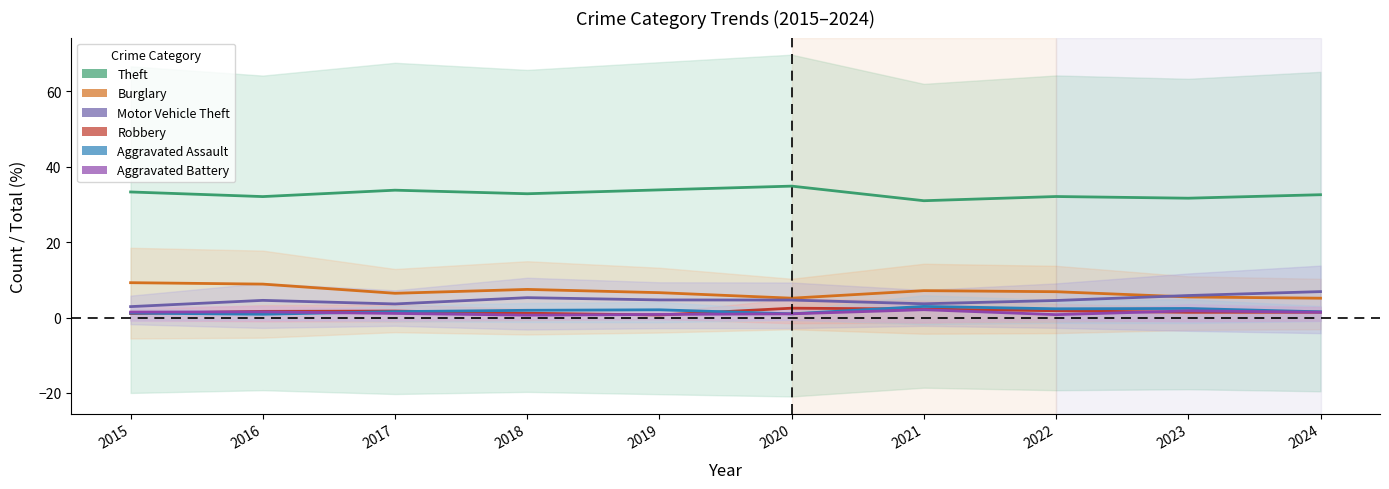

Which series has the largest total across all categories?

Theft